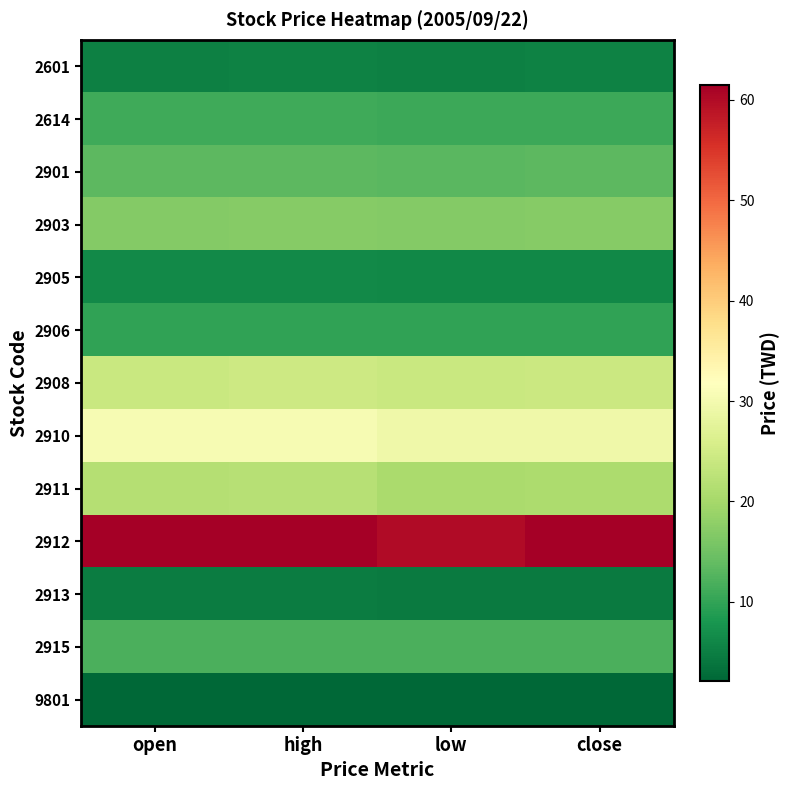

At how many categories does at least one series exceed 24?

4